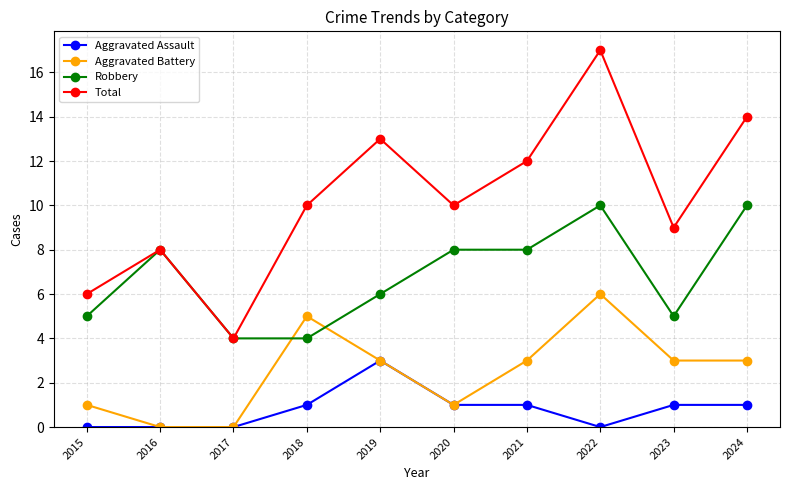

How many Aggravated Battery values are between 1 and 3?

6